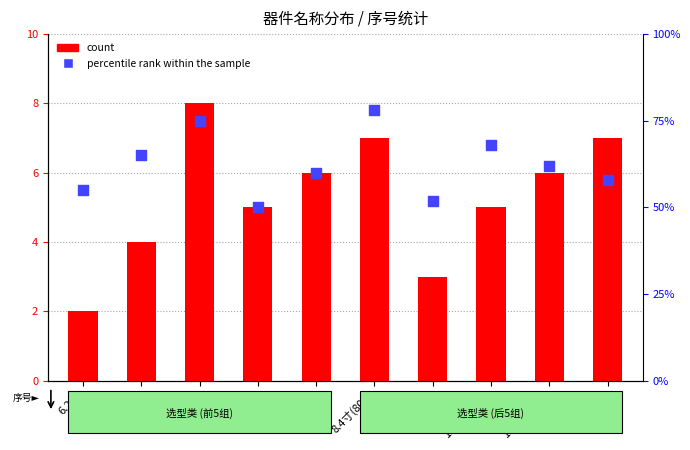

What are all the series names shown in the legend?

count, percentile rank within the sample